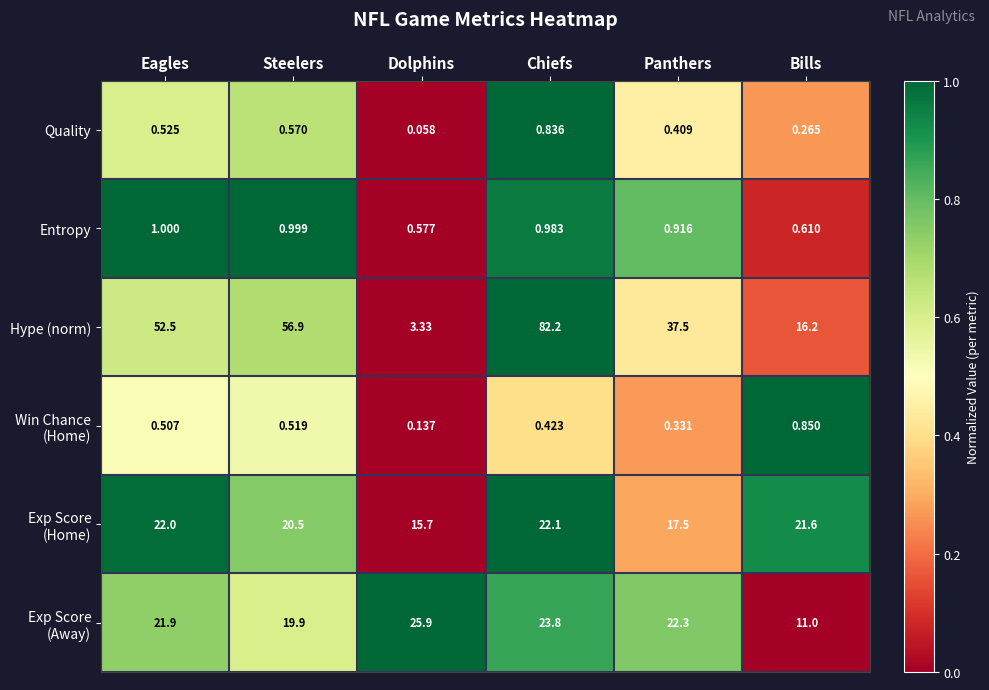

Which series changed the most between Dolphins and Panthers?

Hype (norm)